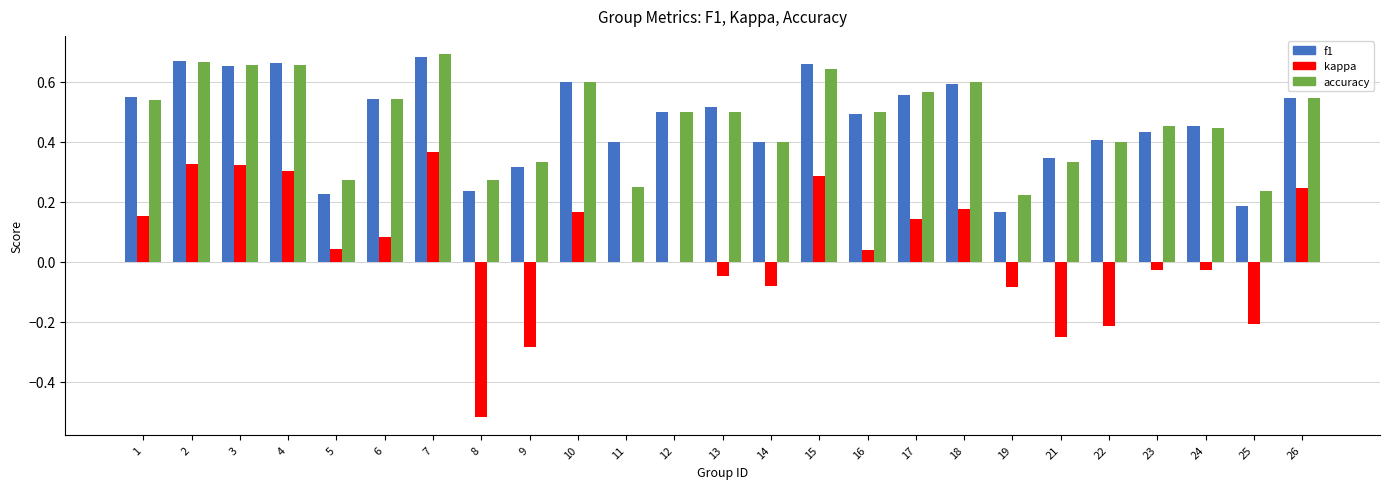

At which category is the sum across all series the highest?

7